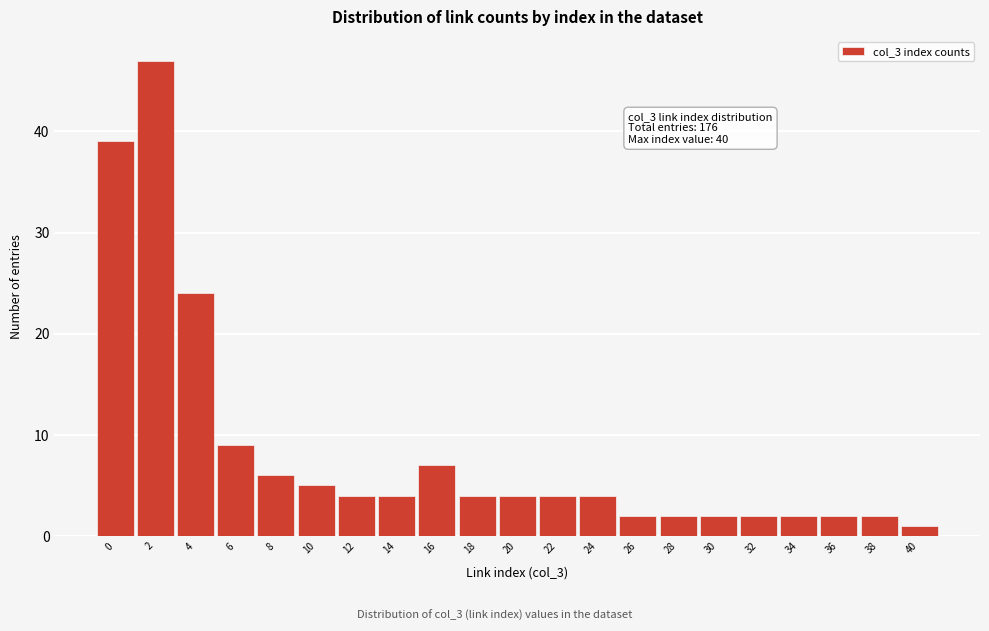

Reading left to right, extract all data points from this chart.

0=39	2=47	4=24	6=9	8=6	10=5	12=4	14=4	16=7	18=4	20=4	22=4	24=4	26=2	28=2	30=2	32=2	34=2	36=2	38=2	40=1